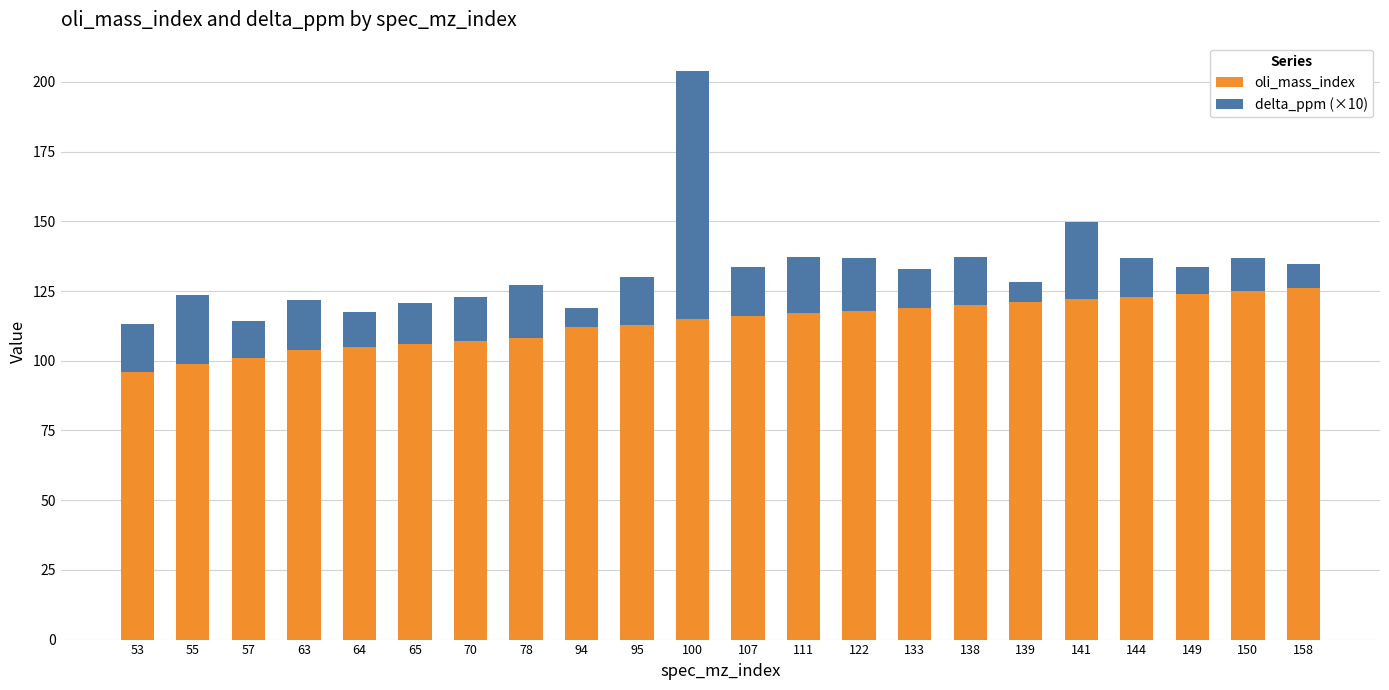

What is the total value across all series at 64?

117.5